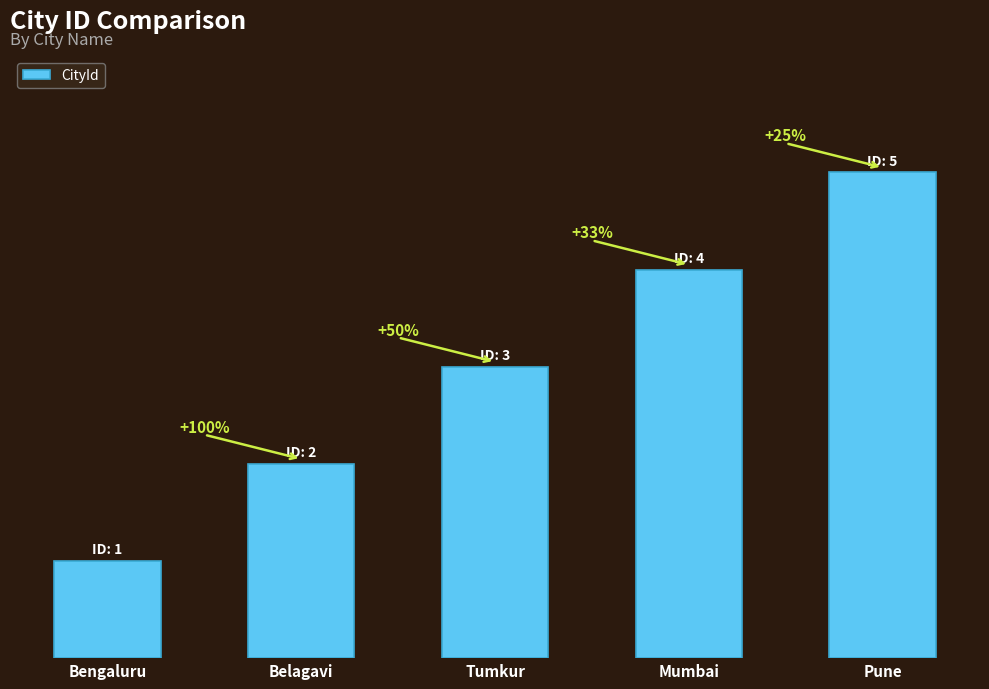

What is the value of the 3rd bar from the left?

3